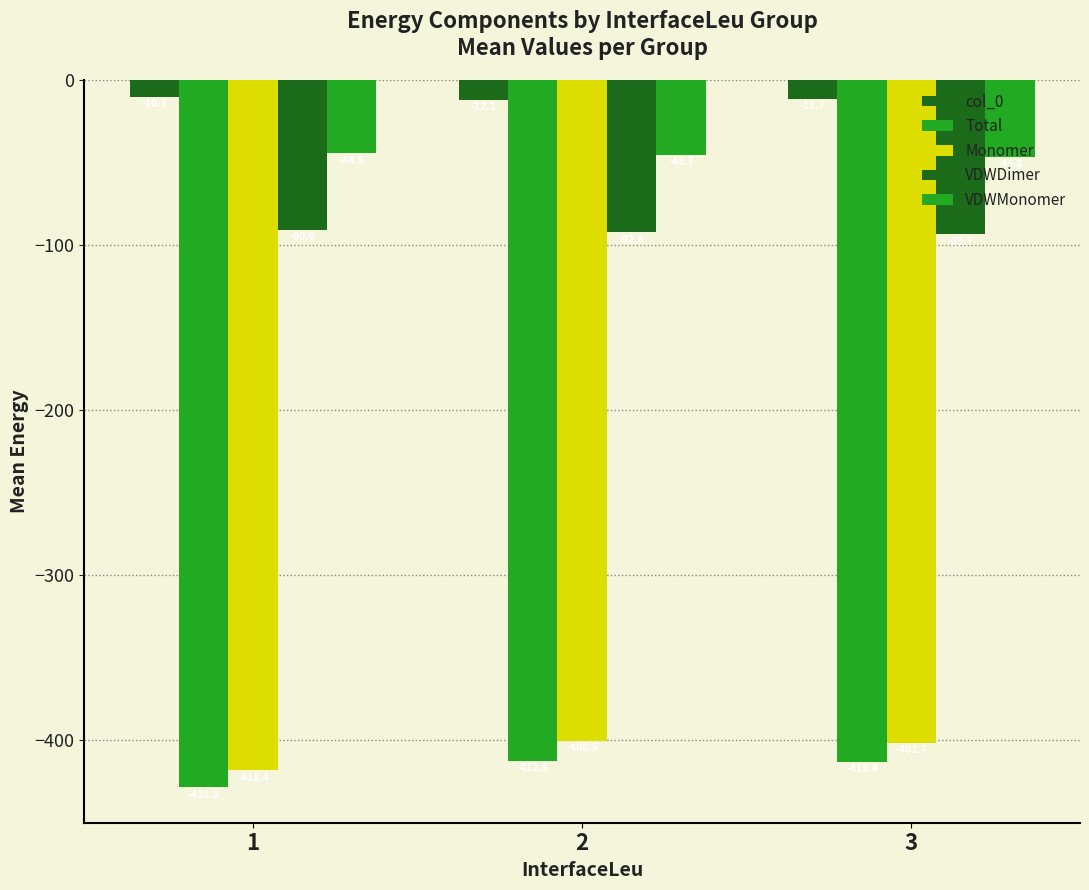

How many groups of bars are there?

3